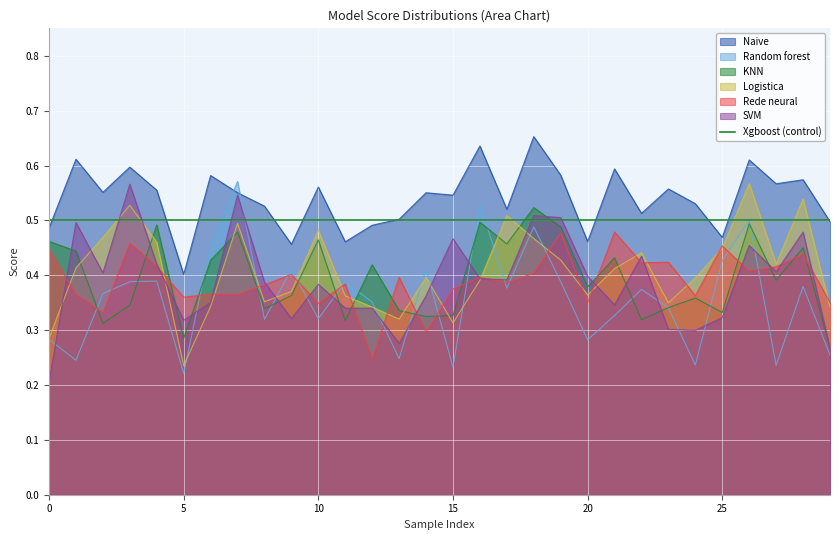

How many lines are shown in the chart?

7